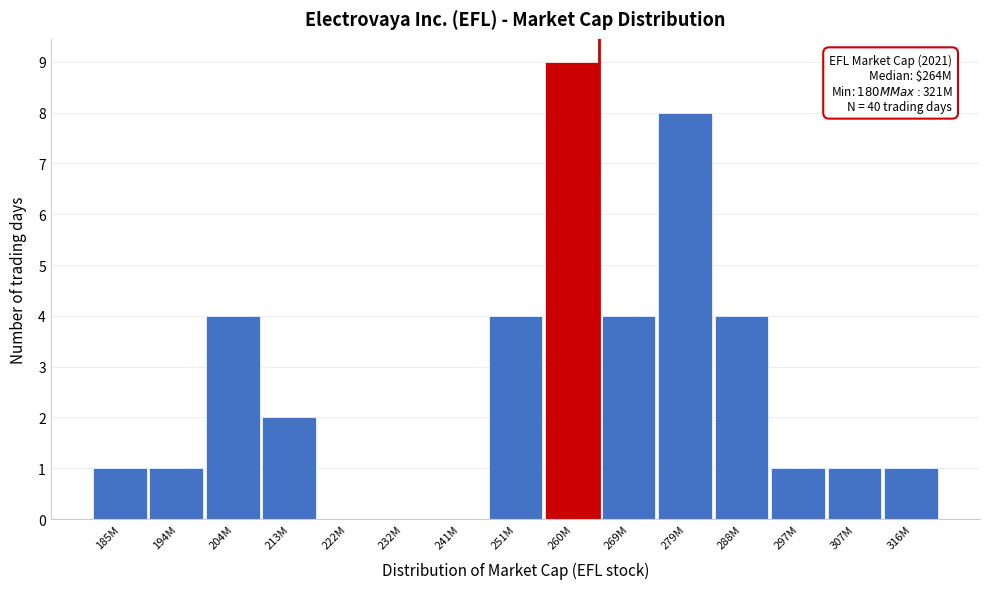

Reading right to left, extract all data points from this chart.

316M=1	307M=1	297M=1	288M=4	279M=8	269M=4	260M=9	251M=4	241M=0	232M=0	222M=0	213M=2	204M=4	194M=1	185M=1